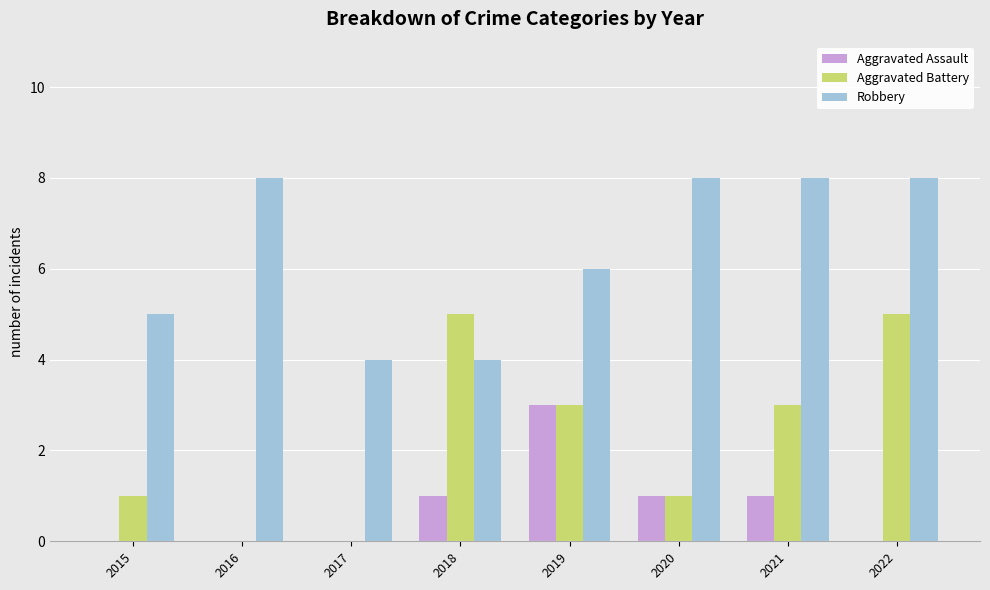

Which series has the largest total across all categories?

Robbery